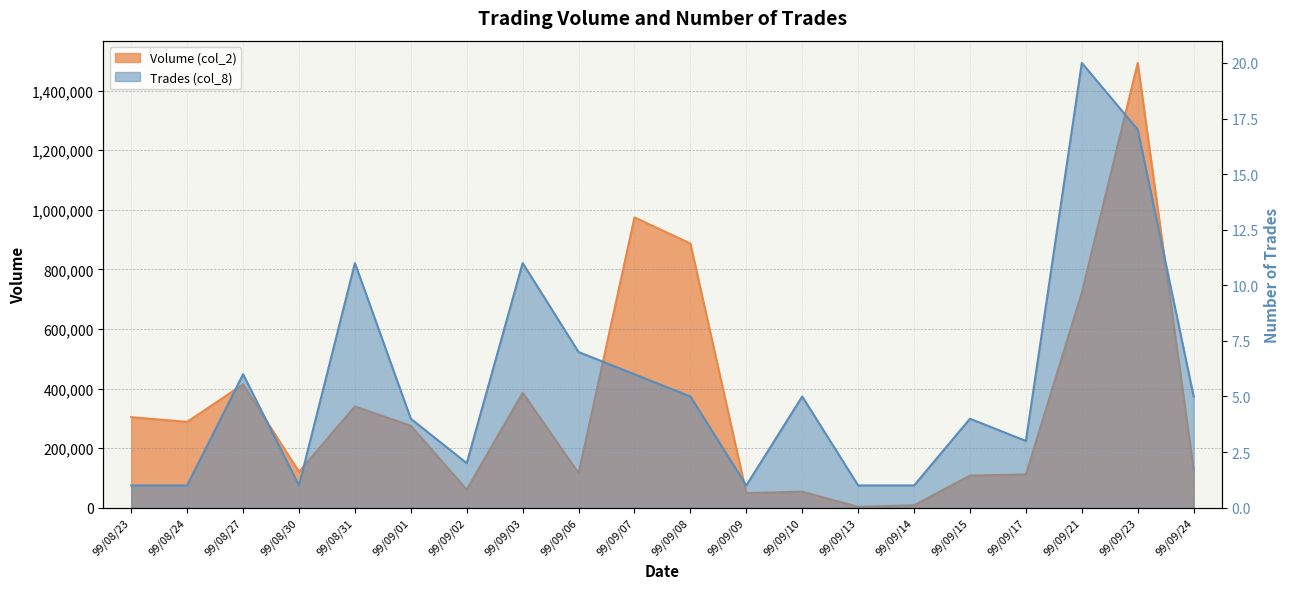

What is the lowest value of the Trades (col_8) series?

1